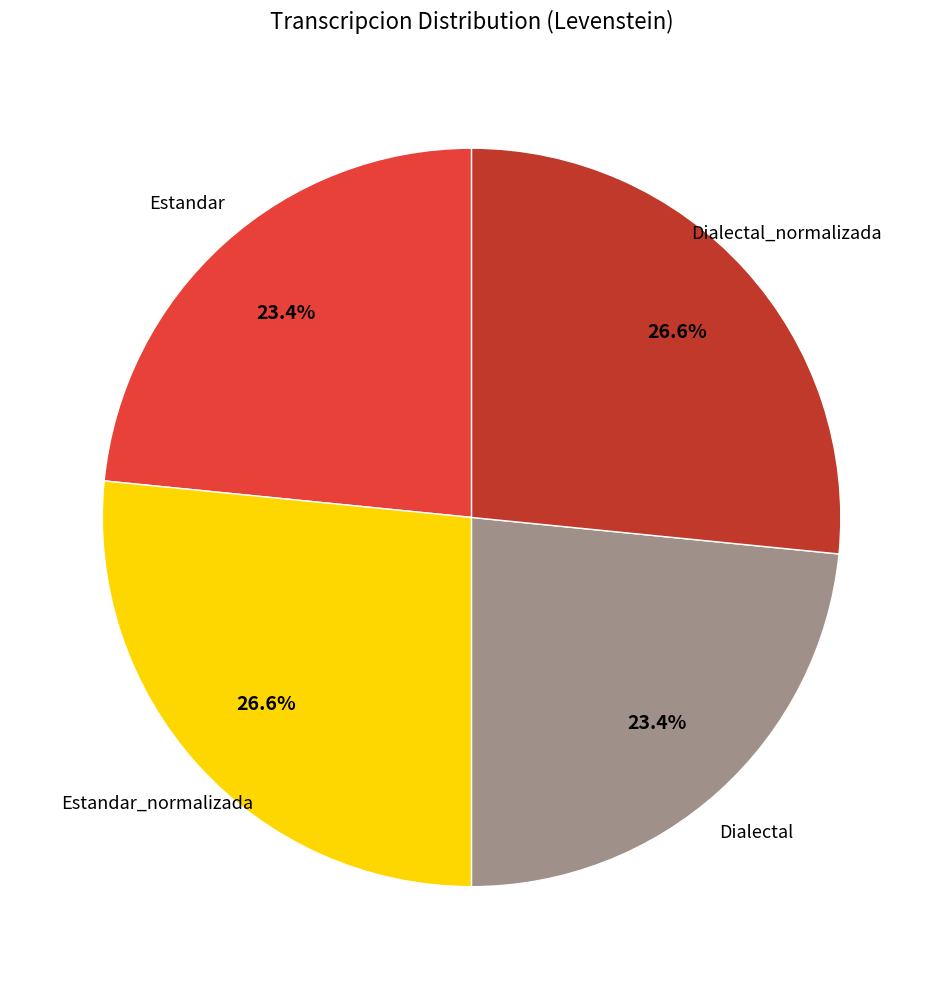

Which has a higher value, Estandar or Dialectal_normalizada?

Dialectal_normalizada